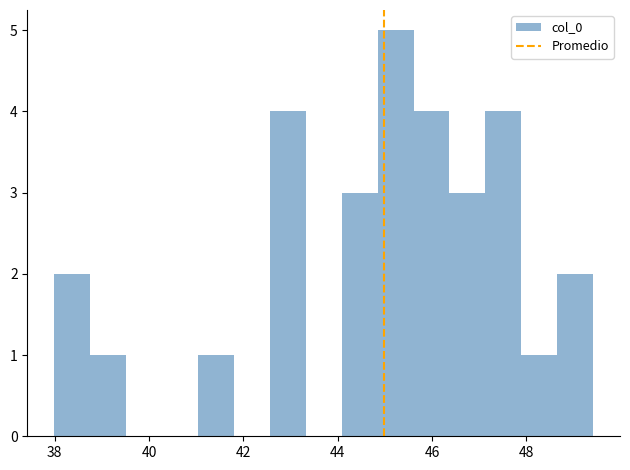

Around what value on the x-axis is the tallest bar? Give the approximate position of its centre, as read against the axis.

45.2